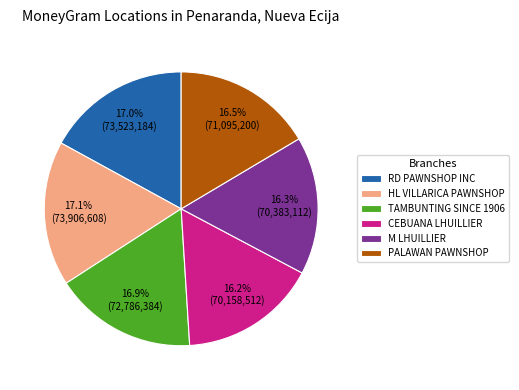

Does any single category account for the majority?

No